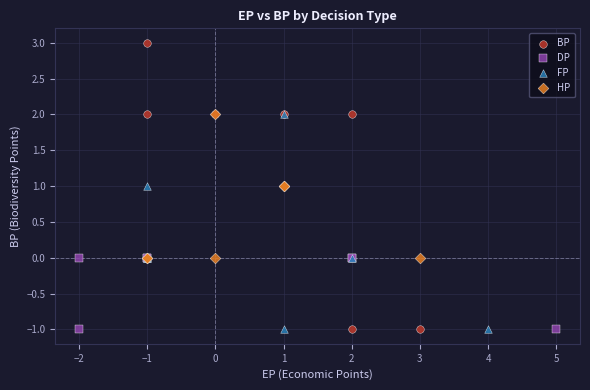

Which series reaches the maximum Y coordinate?

BP